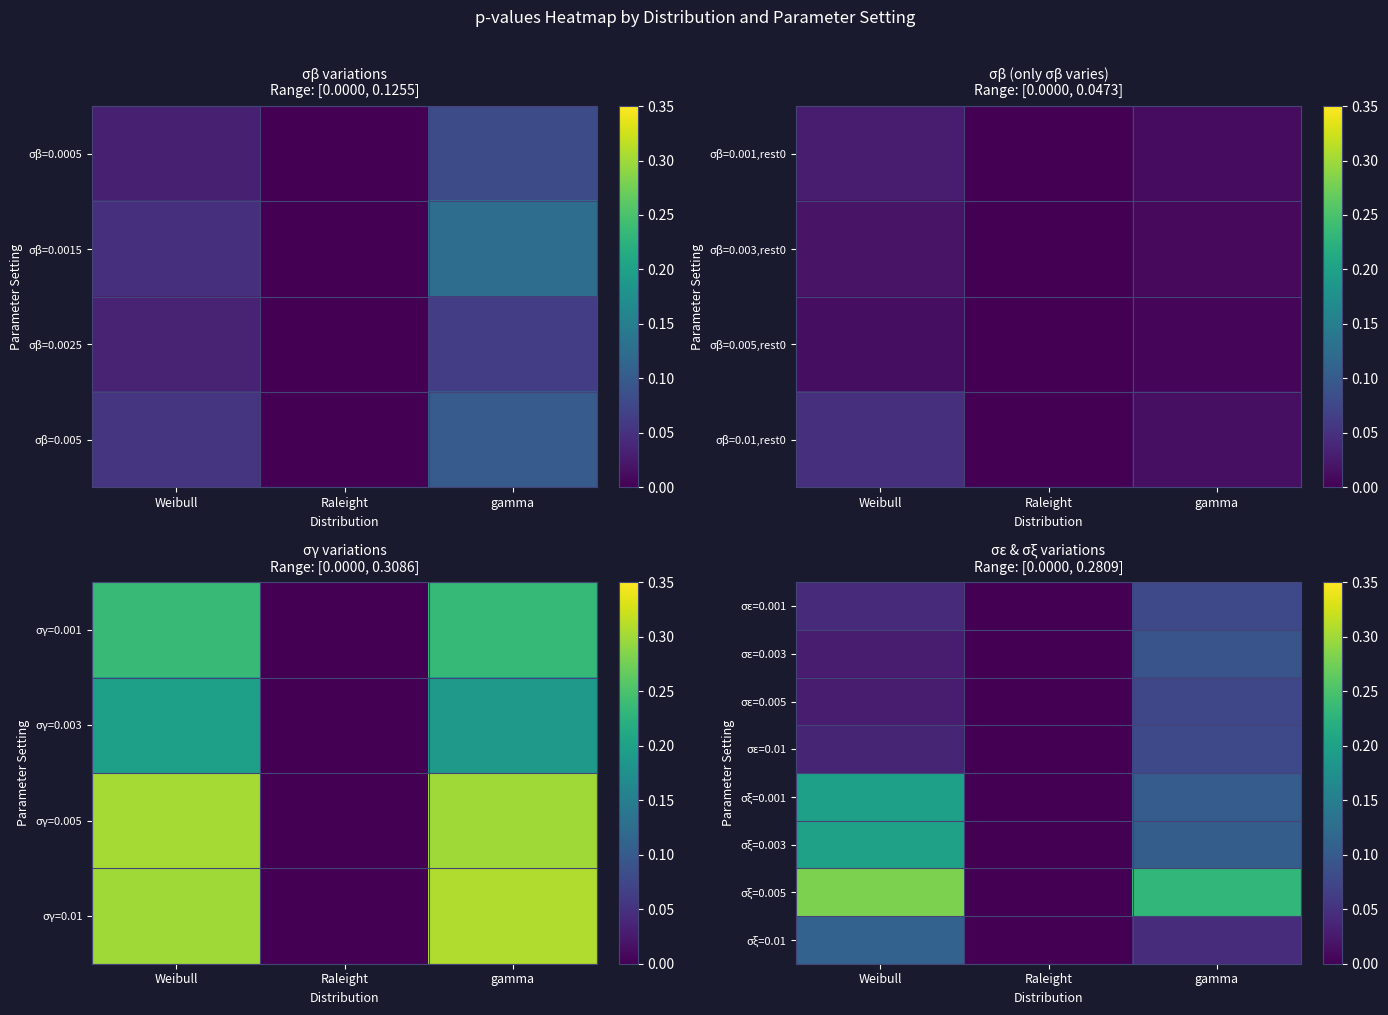

What is the difference between the highest and lowest values at gamma?

0.2